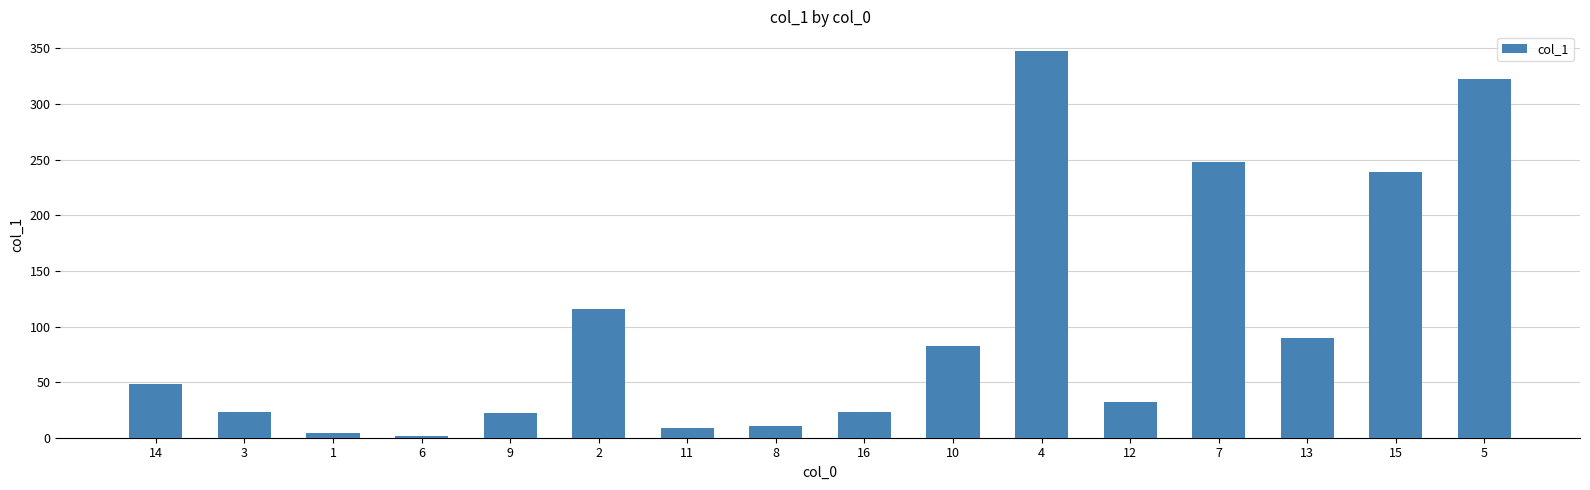

The value at 2 is 115.3. True or false?

True